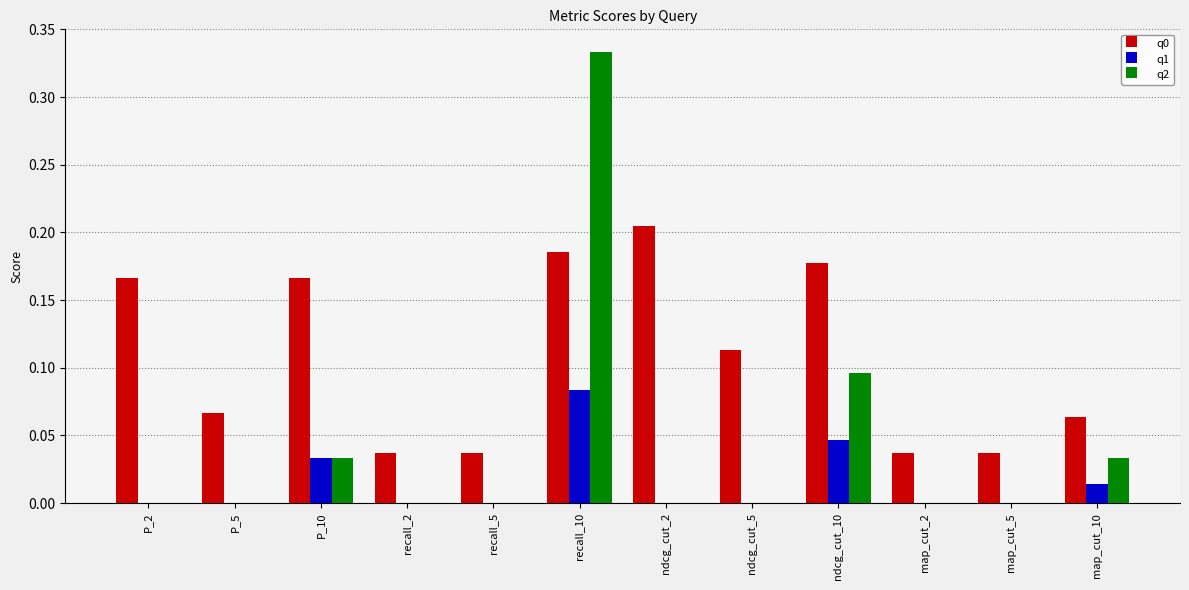

Which category has the highest value in the q1 series?

recall_10